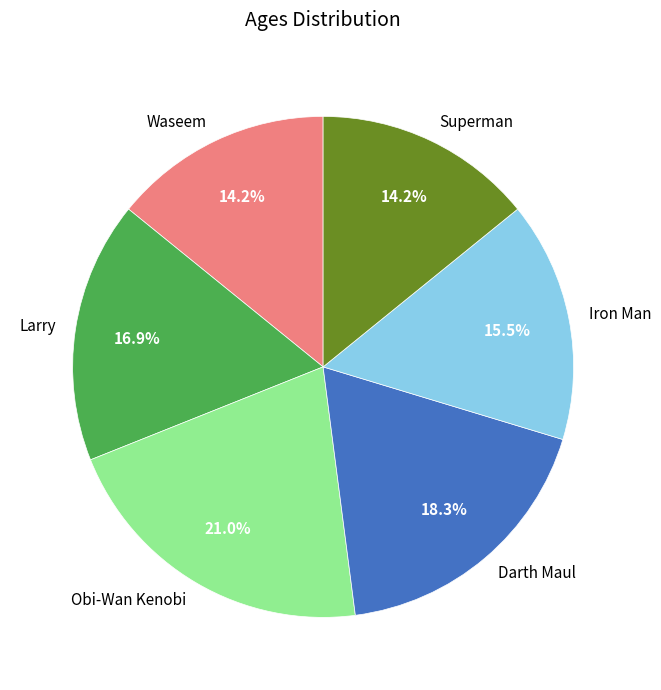

Which has a higher value, Waseem or Obi-Wan Kenobi?

Obi-Wan Kenobi